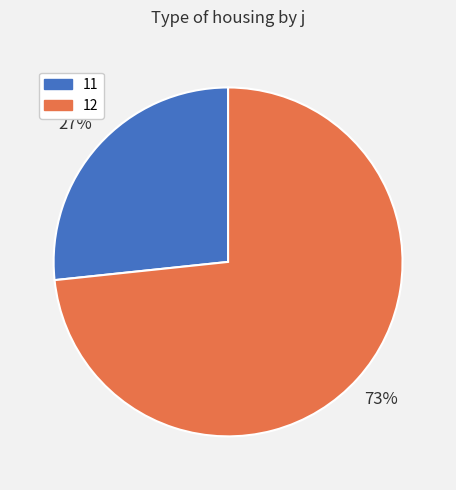

To the nearest percent, what is the average slice percentage?

50%